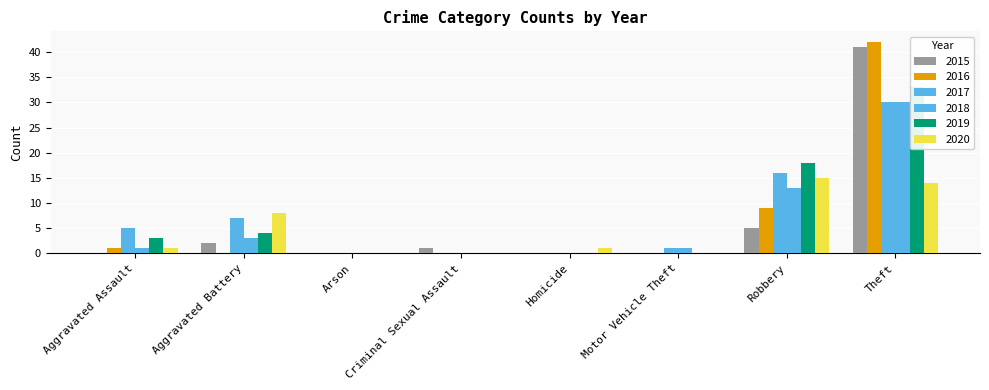

Which series changed the most between Arson and Robbery?

2019